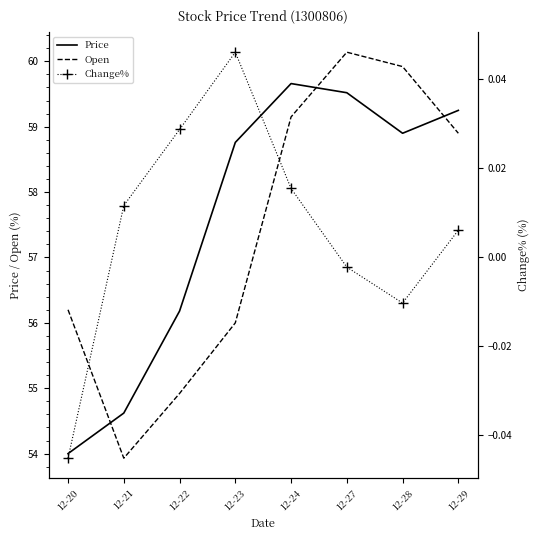

Reading left to right, what are all the values shown in this chart?

Price: 12-20=54.0	12-21=54.6	12-22=56.2	12-23=58.8	12-24=59.7	12-27=59.5	12-28=58.9	12-29=59.2
Open: 12-20=56.2	12-21=53.9	12-22=54.9	12-23=56.0	12-24=59.1	12-27=60.1	12-28=59.9	12-29=58.9
Change%: 12-20=-0.0	12-21=0.0	12-22=0.0	12-23=0.0	12-24=0.0	12-27=-0.0	12-28=-0.0	12-29=0.0